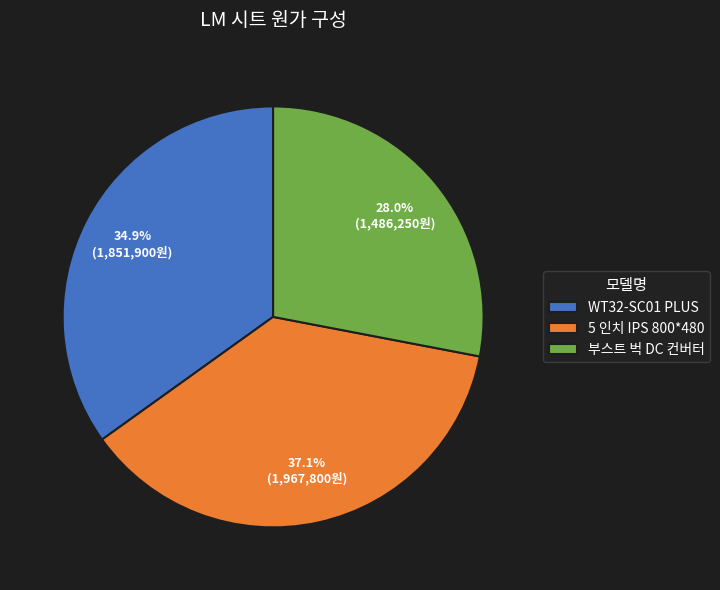

How many slices are in this pie chart?

3